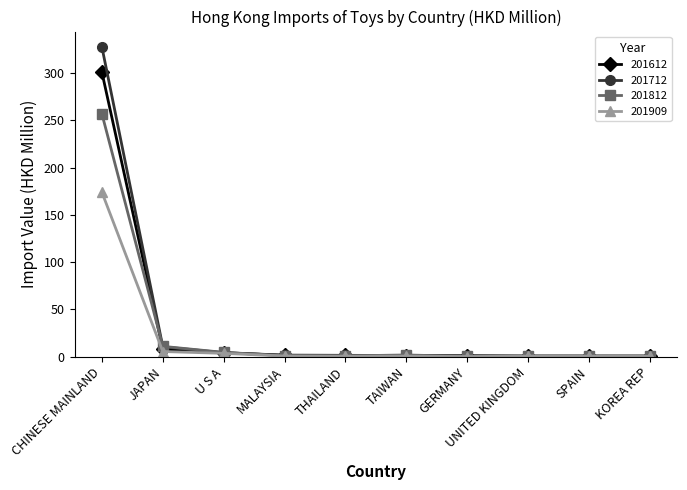

What position from the right is MALAYSIA?

7